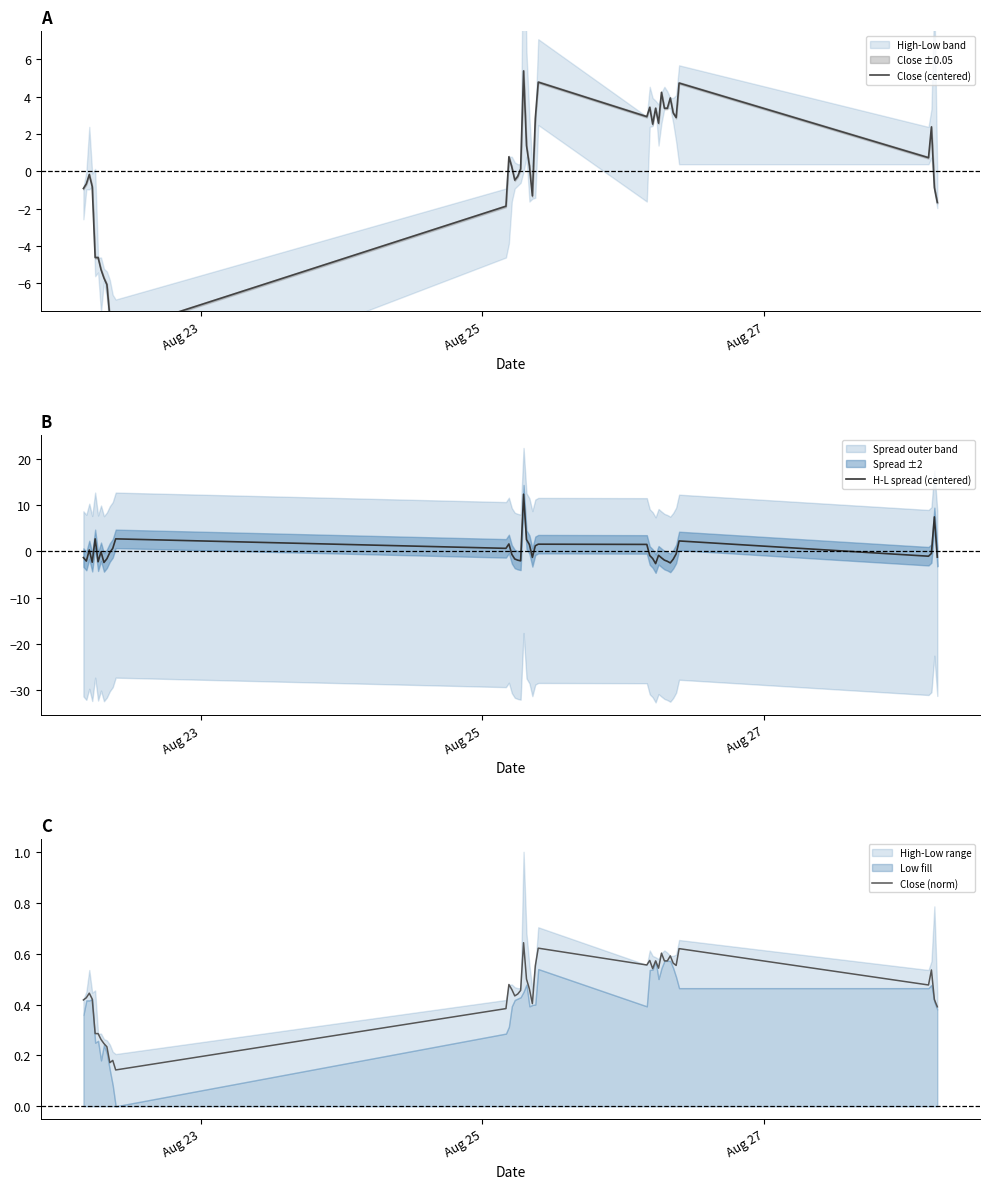

Which series has the largest total across all categories?

Close (norm)